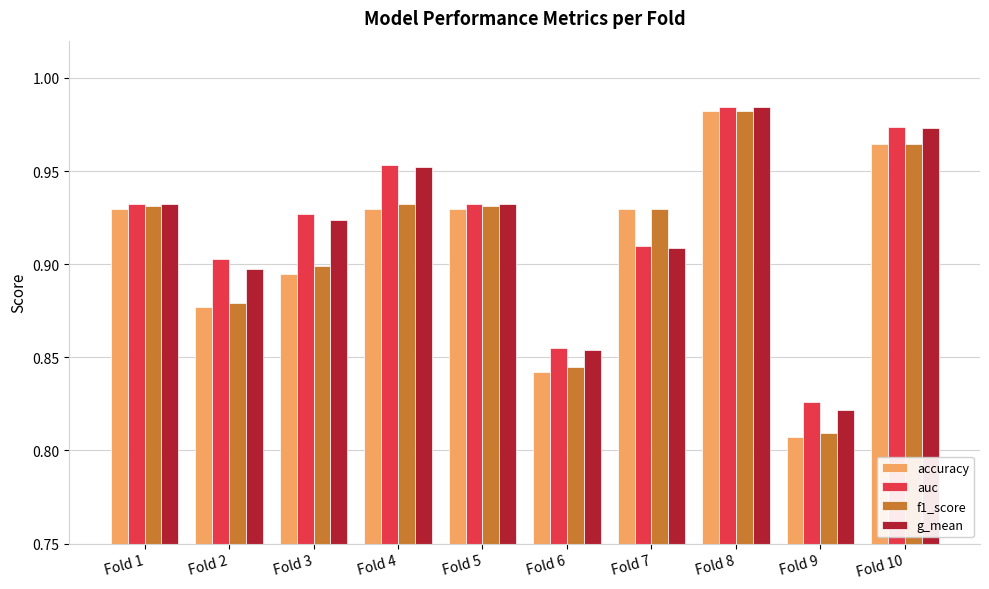

At which label is f1_score closest to 0?

Fold 9